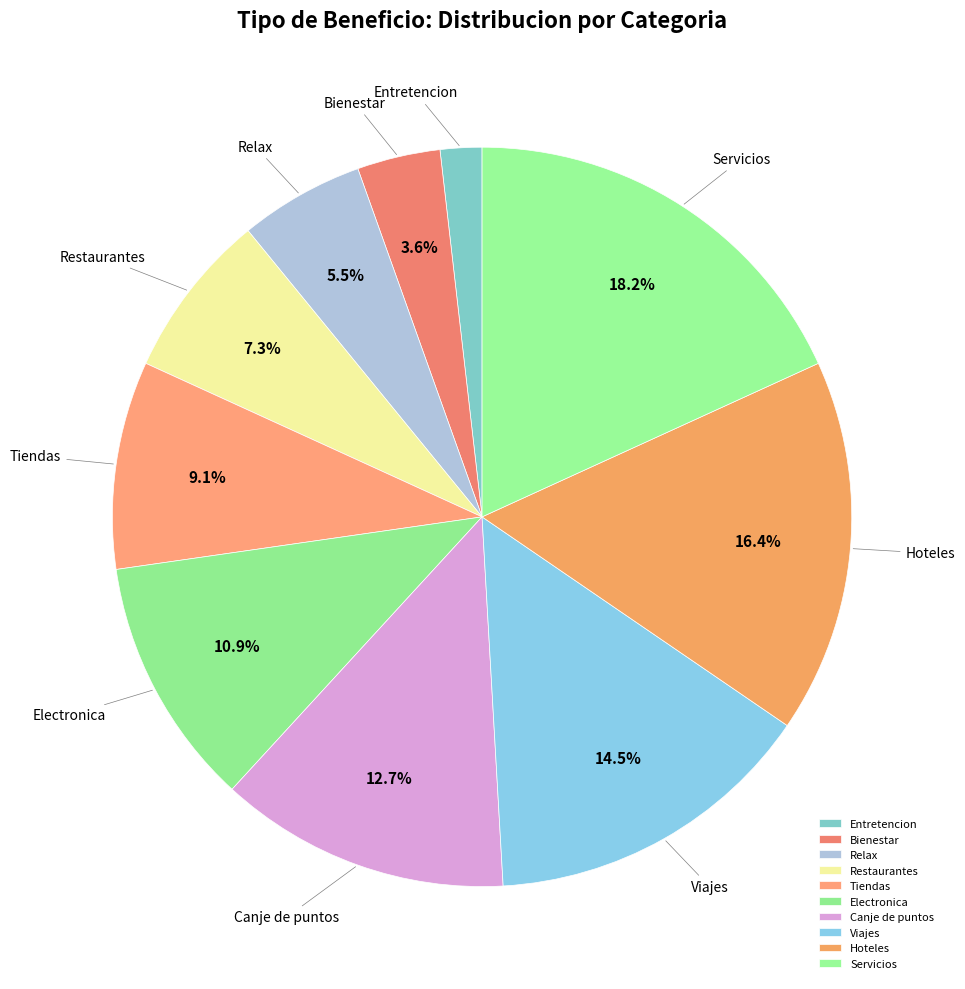

Does Hoteles represent more than half of the total?

No